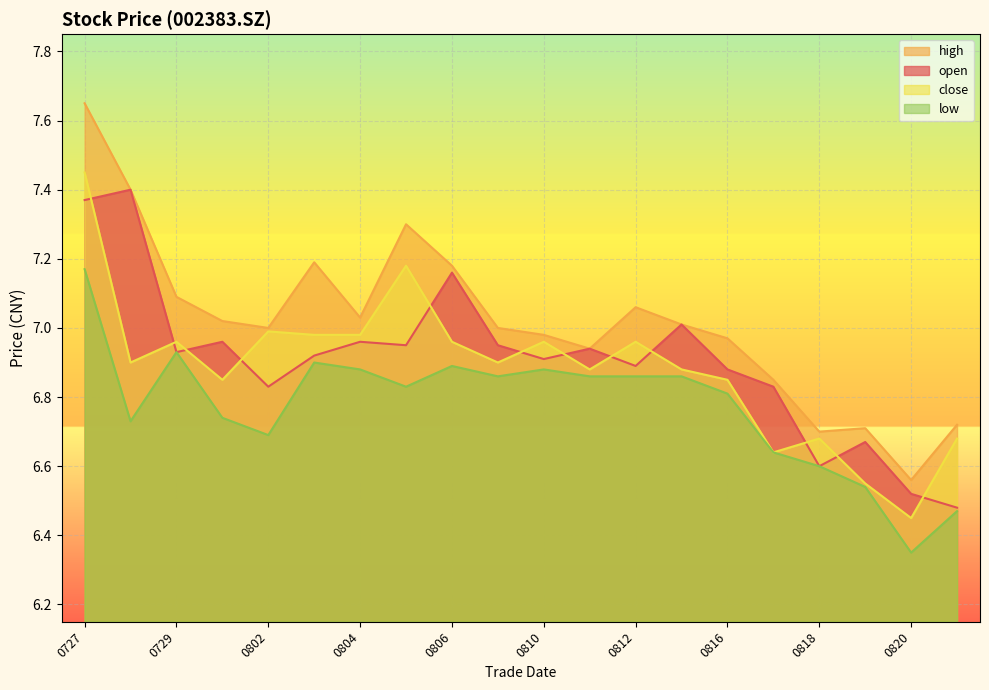

What is the difference between the highest and lowest values at 0806?

0.3